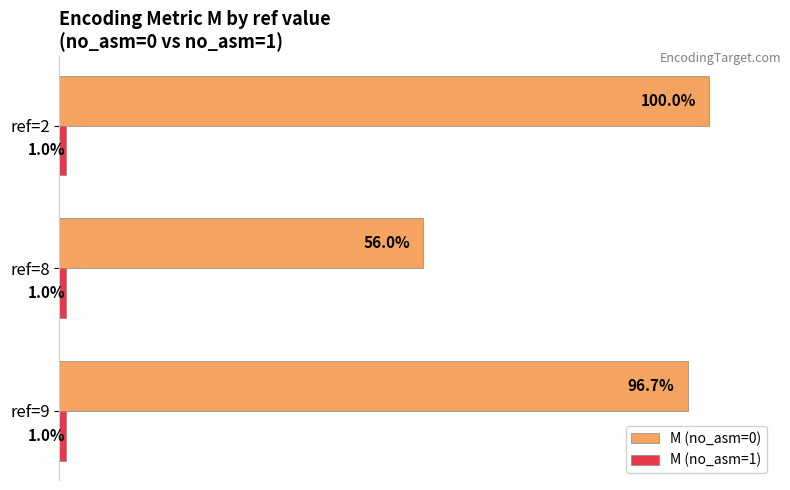

Where is M (no_asm=0) nearest to the value 77?

ref=9